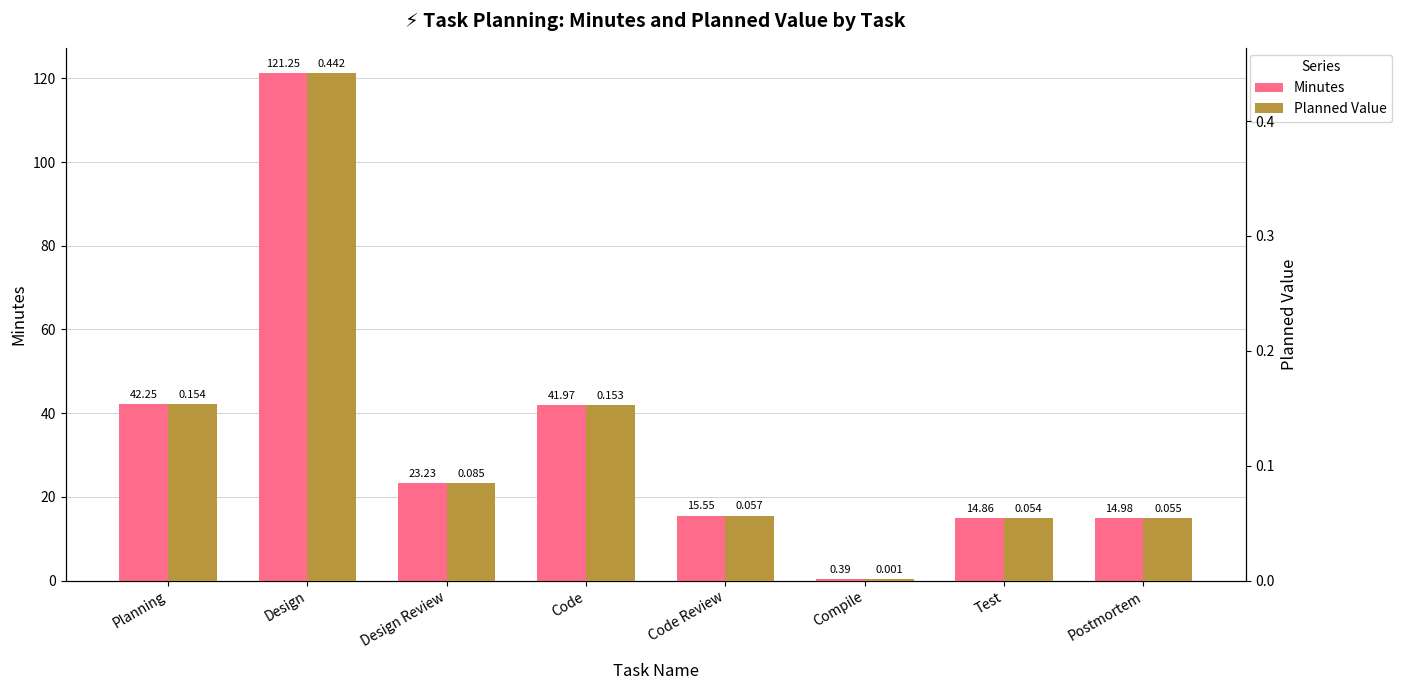

Which category has the lowest value across all series?

Compile